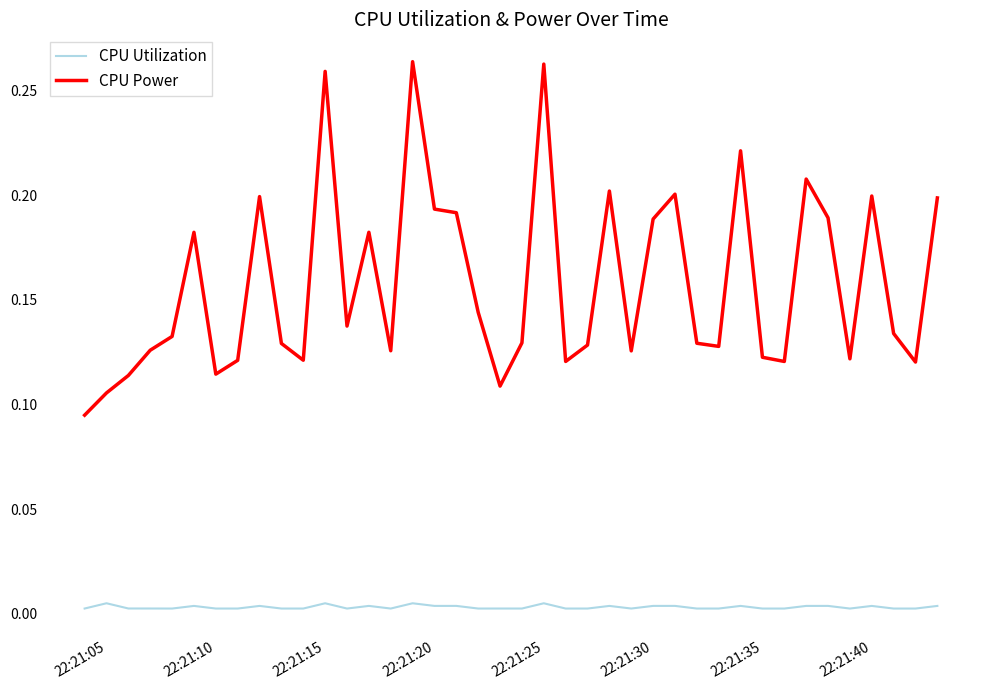

List the series in order of their overall mean, lowest first.

CPU Utilization, CPU Power